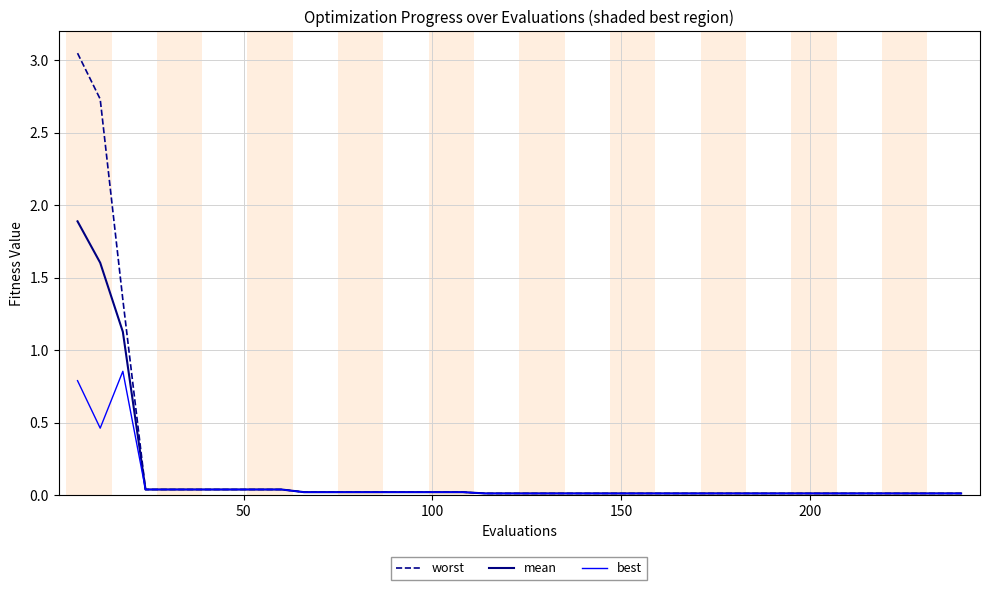

Which series has the largest range (max minus min)?

worst